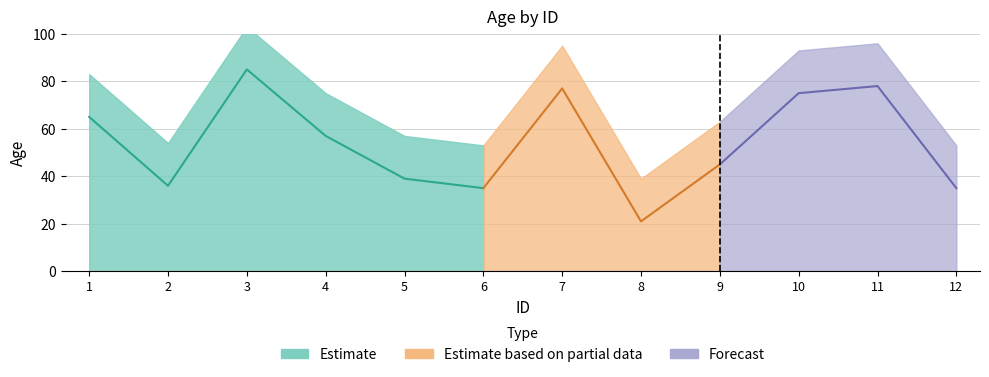

Reading right to left, extract all data points from this chart.

35	78	75	45	21	77	35	39	57	85	36	65